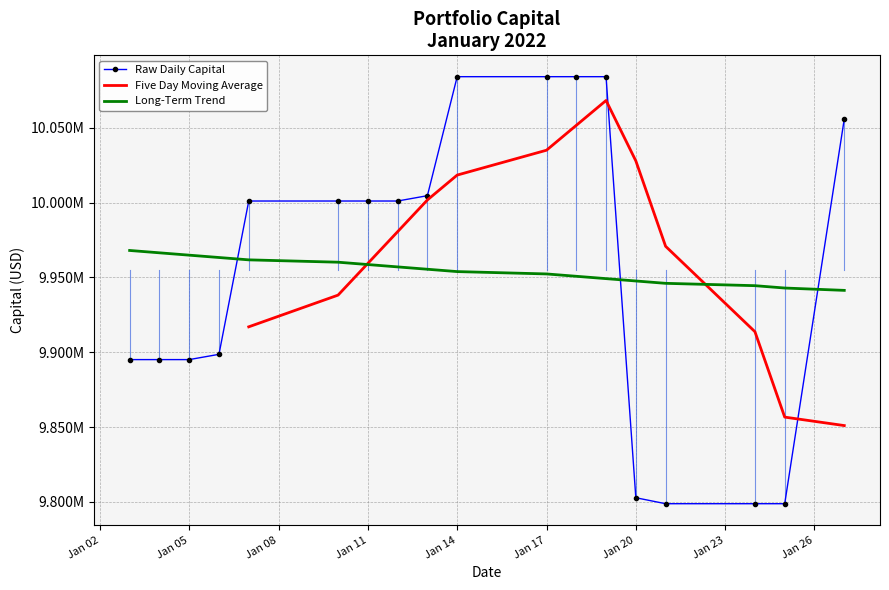

True or false: the data has more than 1 interior local peaks.

False